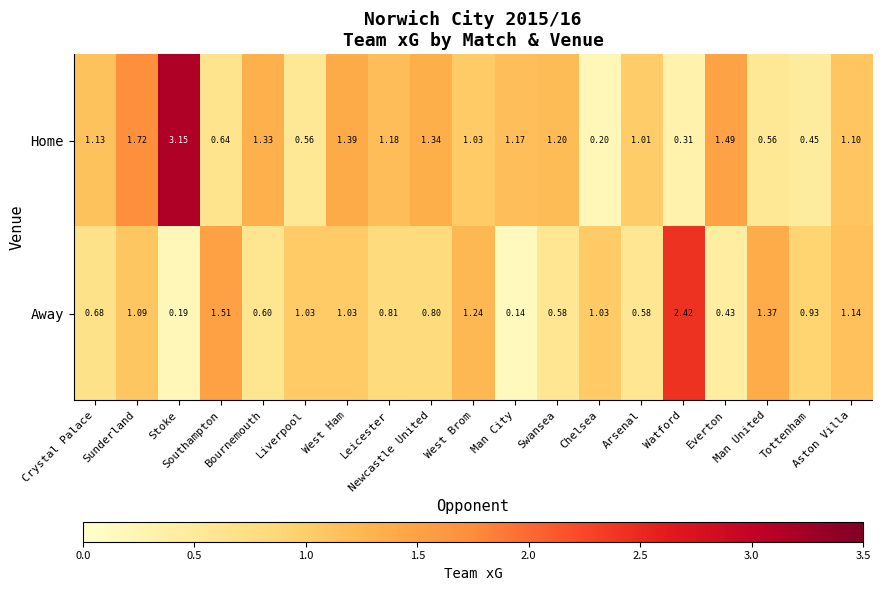

Which category has the highest value across all series?

Stoke